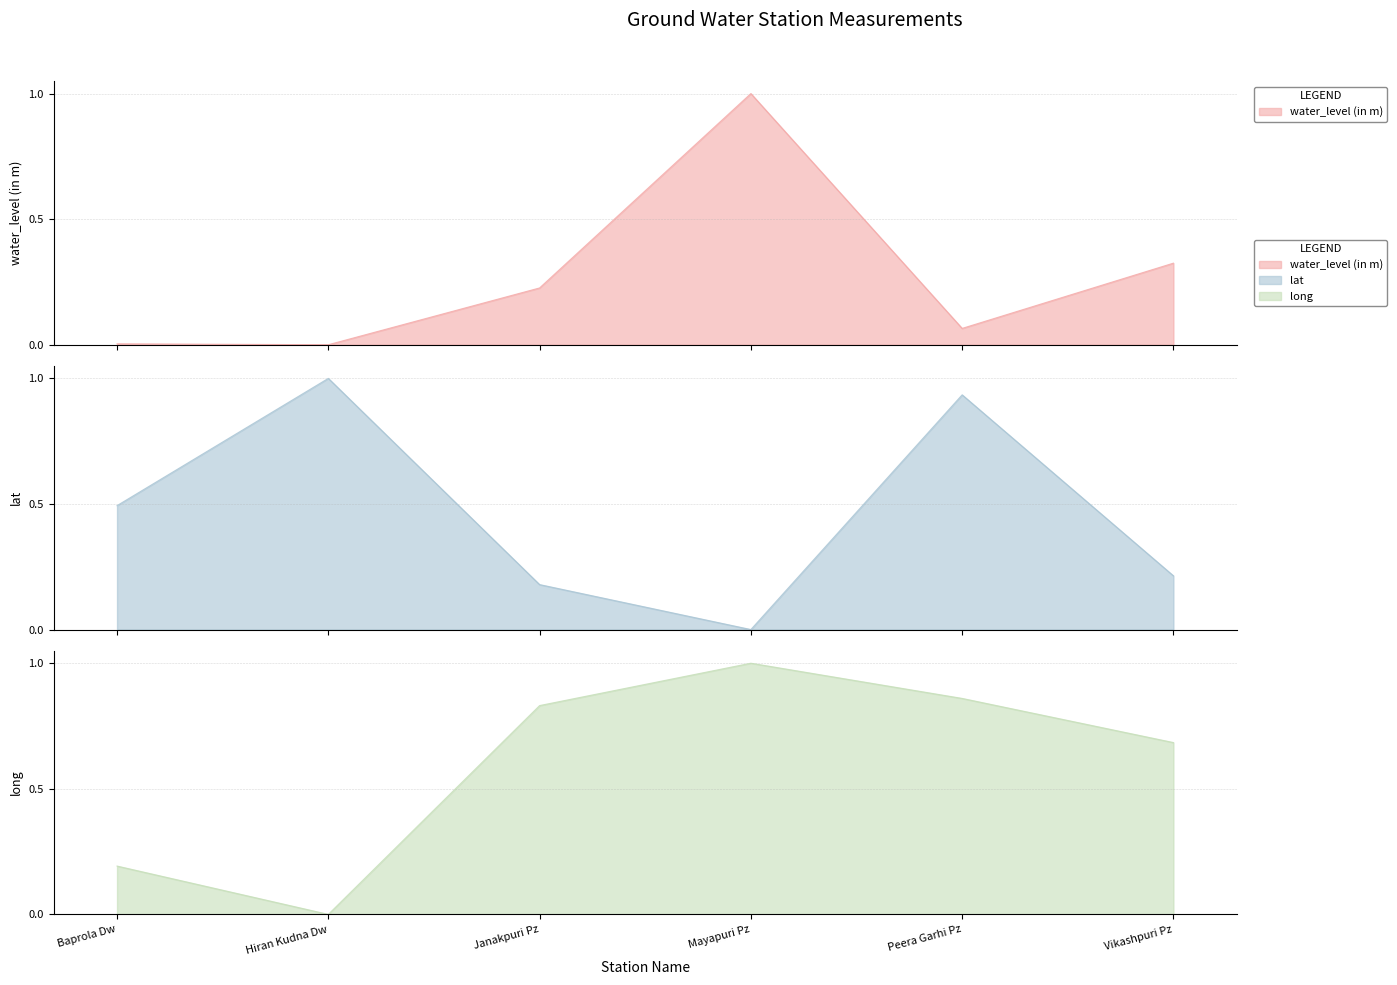

At which label is long closest to 0?

Hiran Kudna Dw